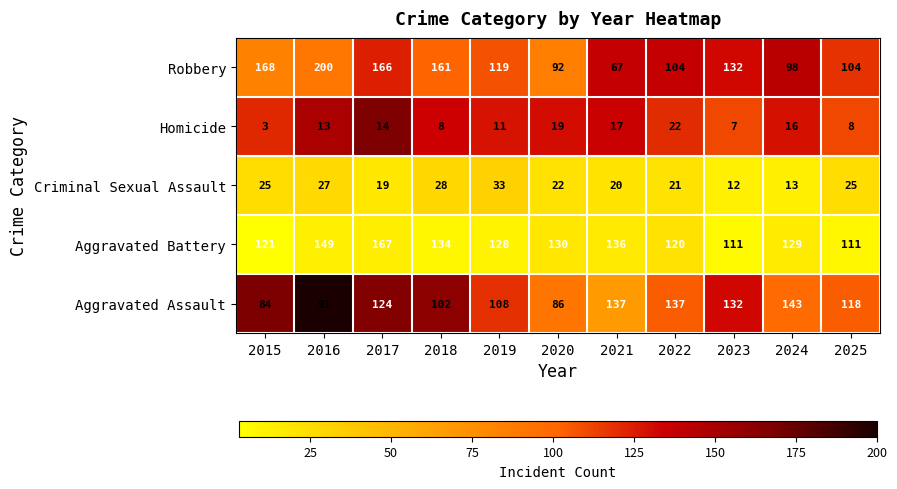

What is the total value across all series at 2025?

366